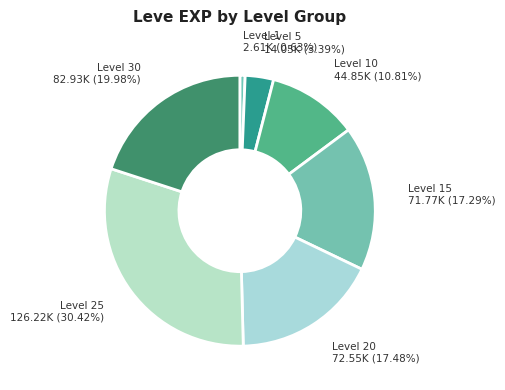

Count the number of slices in the pie.

7